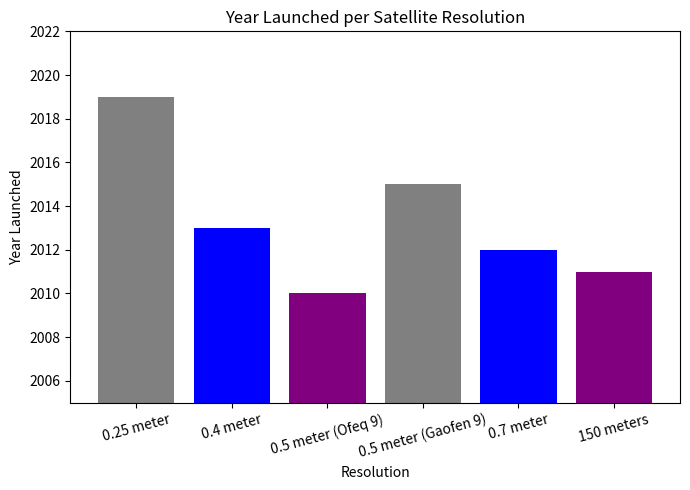

What is the sum of the values at 0.7 meter and 0.5 meter (Ofeq 9)?

4022